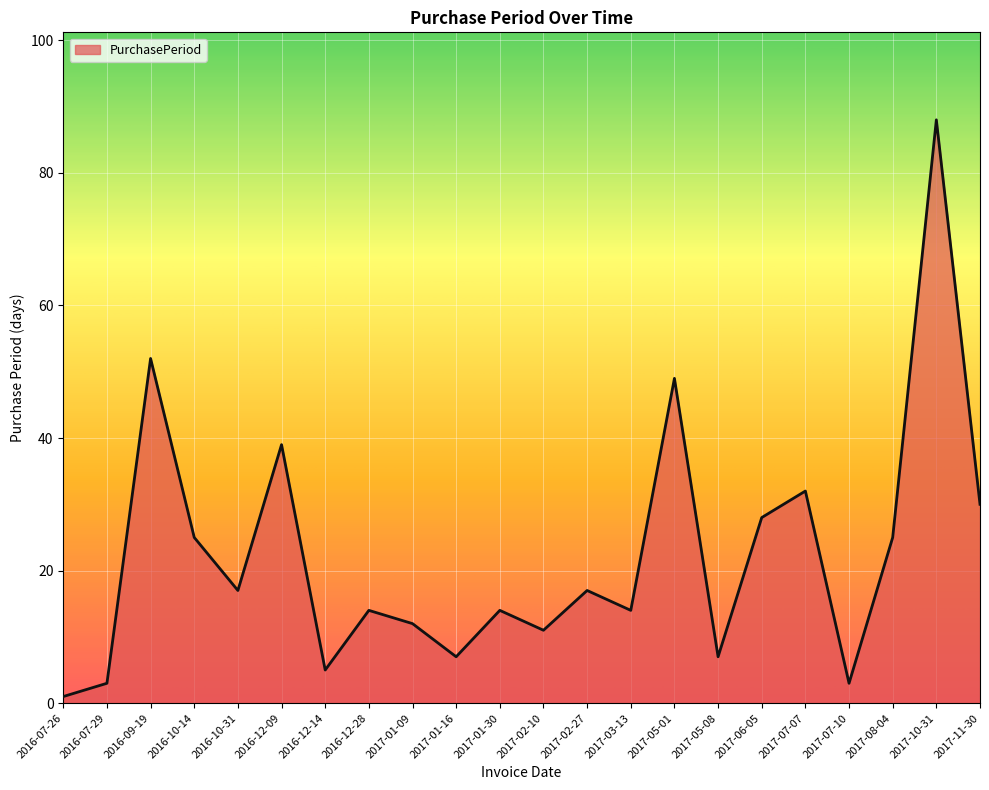

At which category does the chart reach its minimum across all series?

2016-07-26